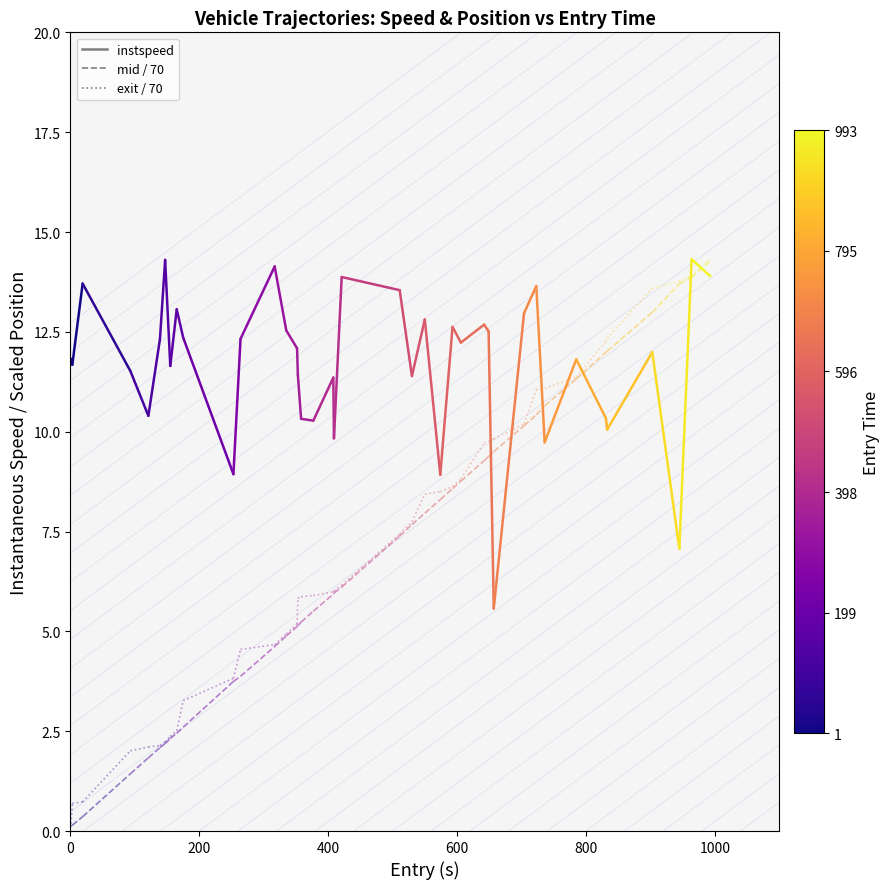

Is it true that instspeed equals 11.7 at 200?

True